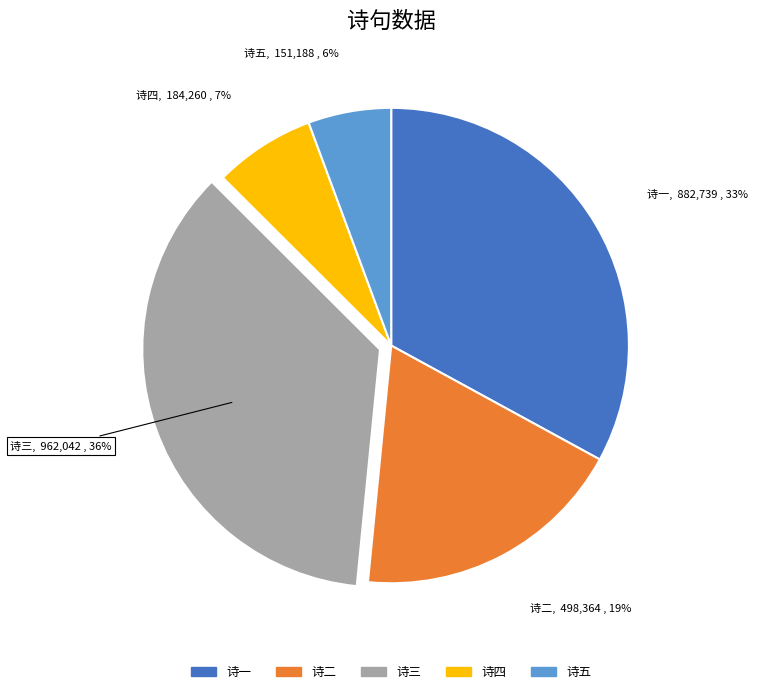

To the nearest percent, what is the average slice percentage?

20%